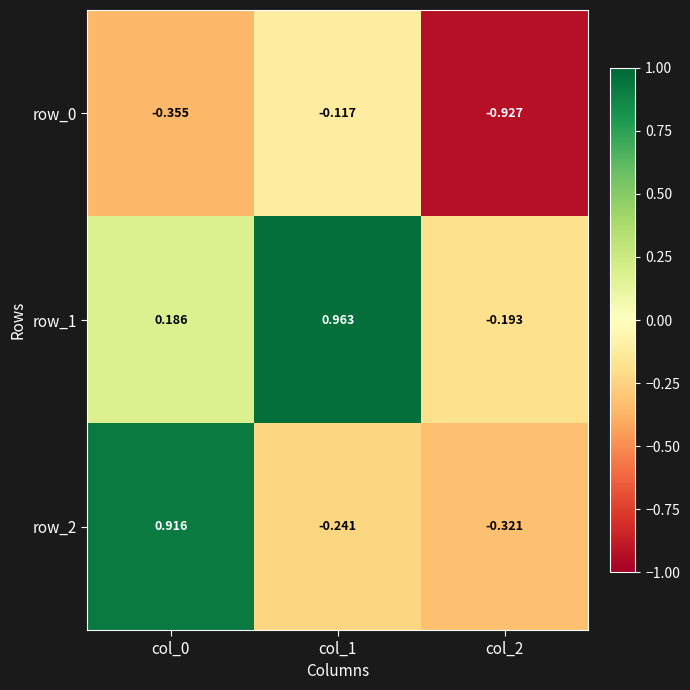

The row_0 series shows -0.5 at col_0. True or false?

False